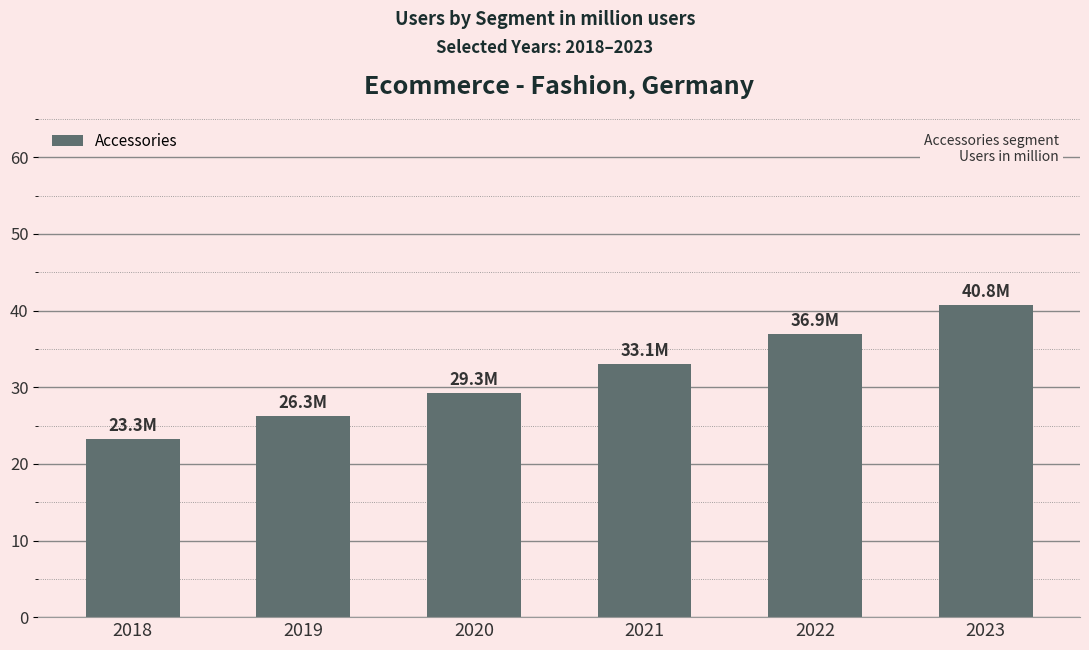

List the labels in order of value, smallest first.

2018, 2019, 2020, 2021, 2022, 2023